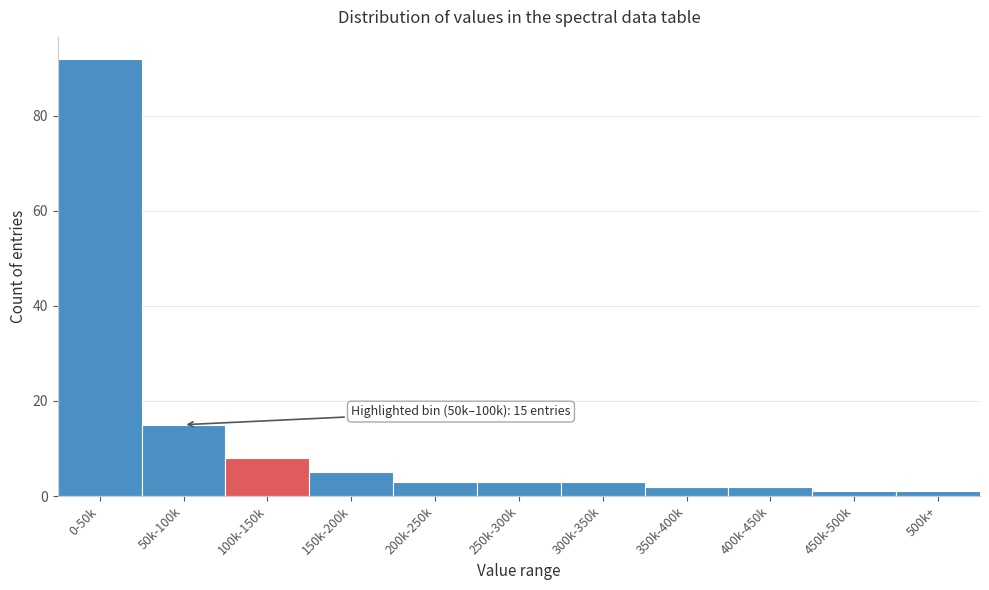

Reading right to left, transcribe all the data shown in this chart.

1	1	2	2	3	3	3	5	8	15	92